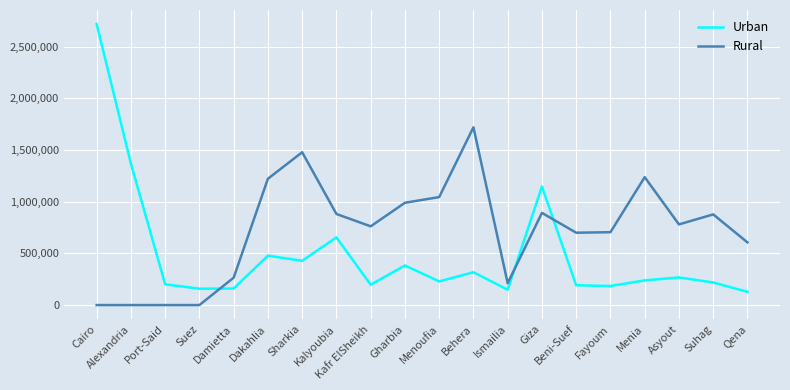

True or false: Rural has more than 0 points higher than both neighbors.

True